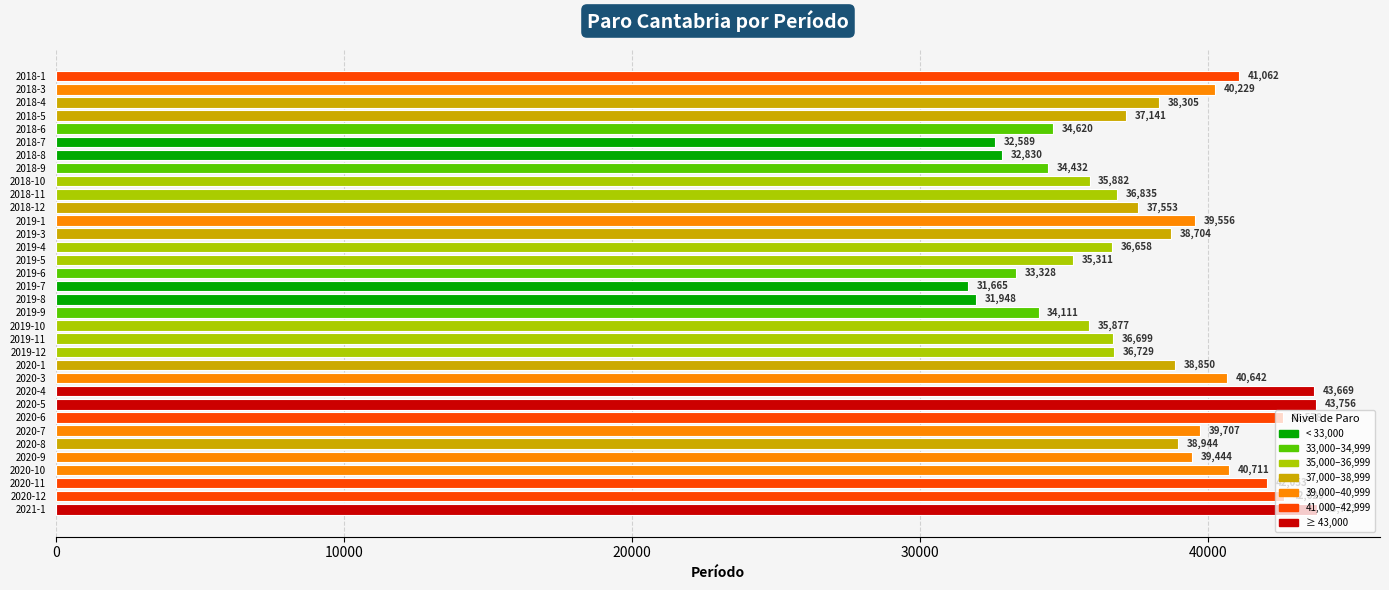

At which label is the value closest to 37719?

2018-12